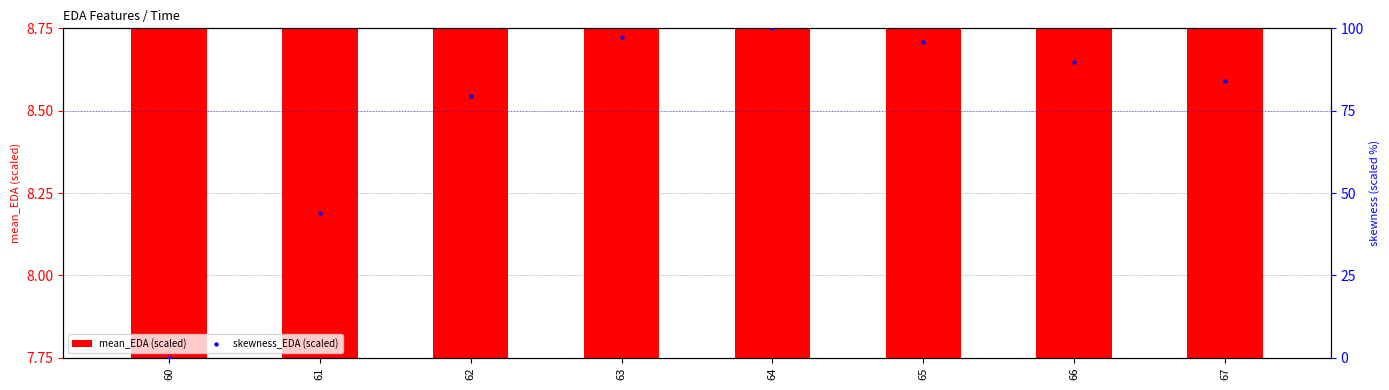

What is the total value across all series at 63?

105.6